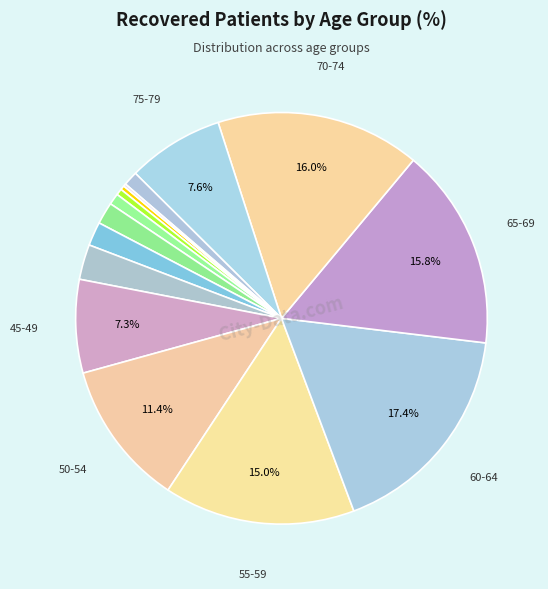

What is the largest slice in the pie chart?

60-64